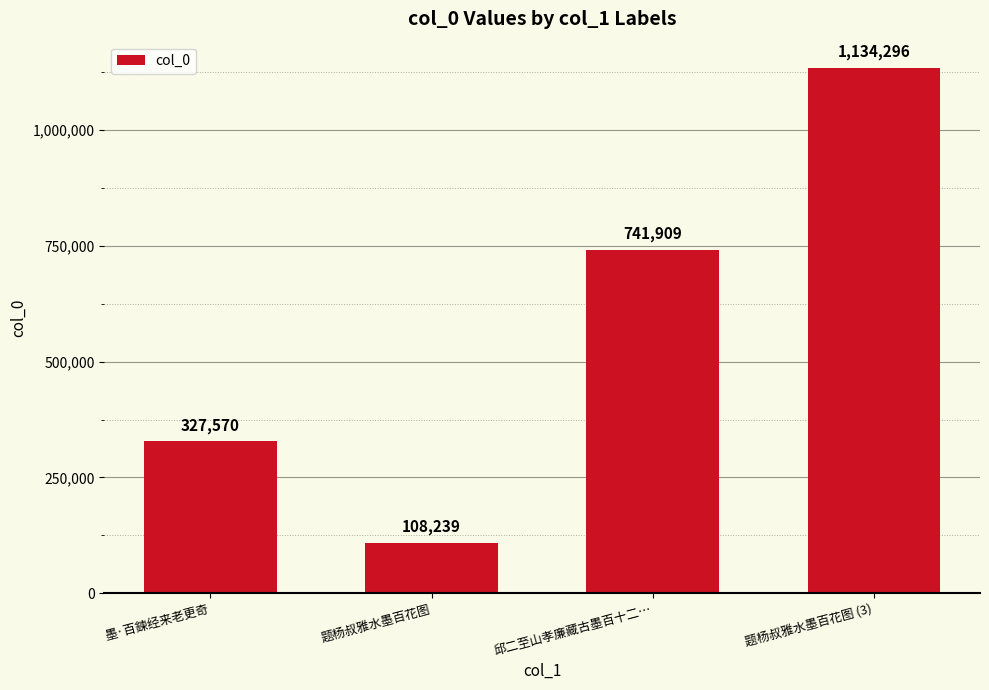

Which label corresponds to the largest value in the chart?

题杨叔雅水墨百花图 (3)